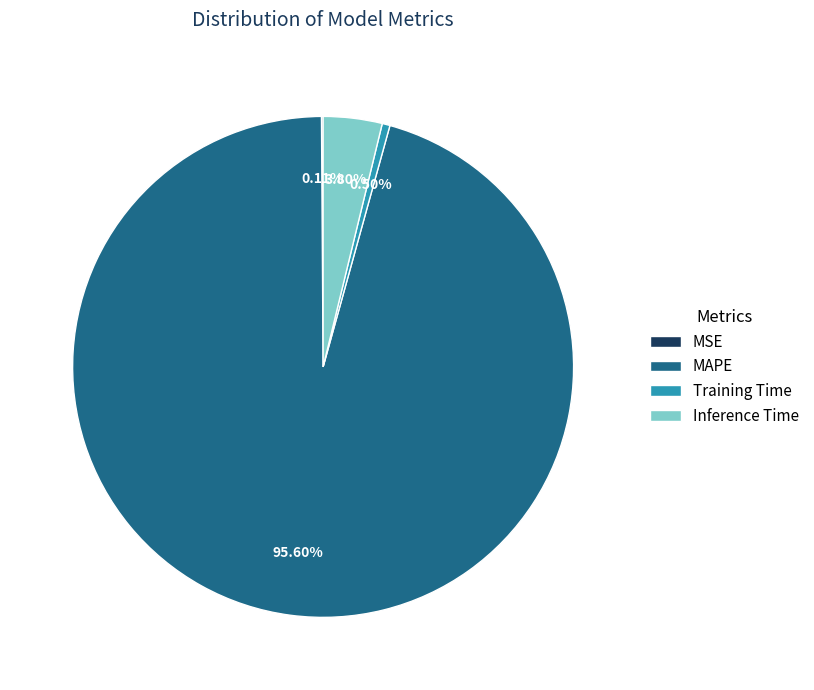

Which has a higher value, MAPE or Inference Time?

MAPE